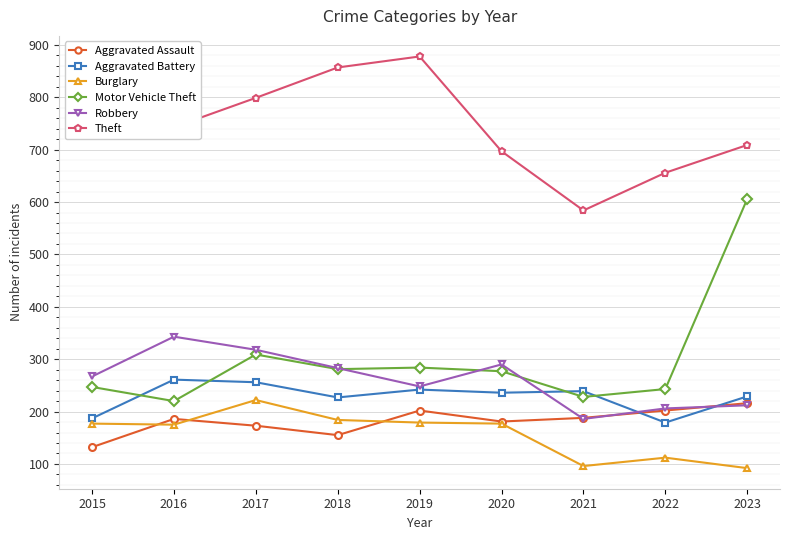

True or false: Burglary has more than 0 points higher than both neighbors.

True